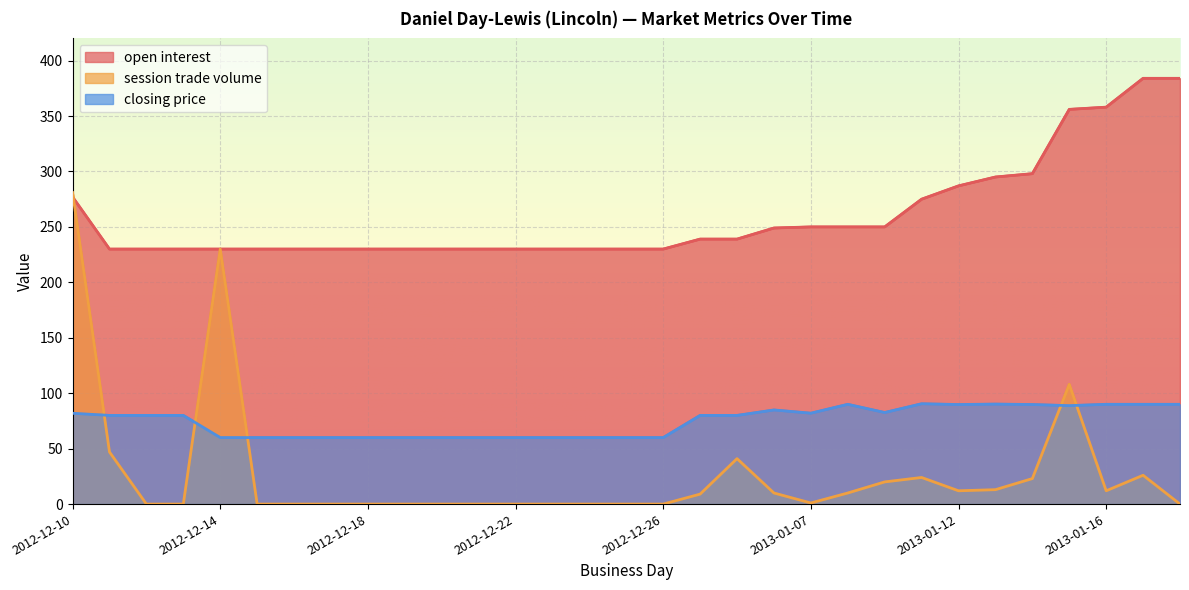

At which label does closing price first exceed 80?

2012-12-10